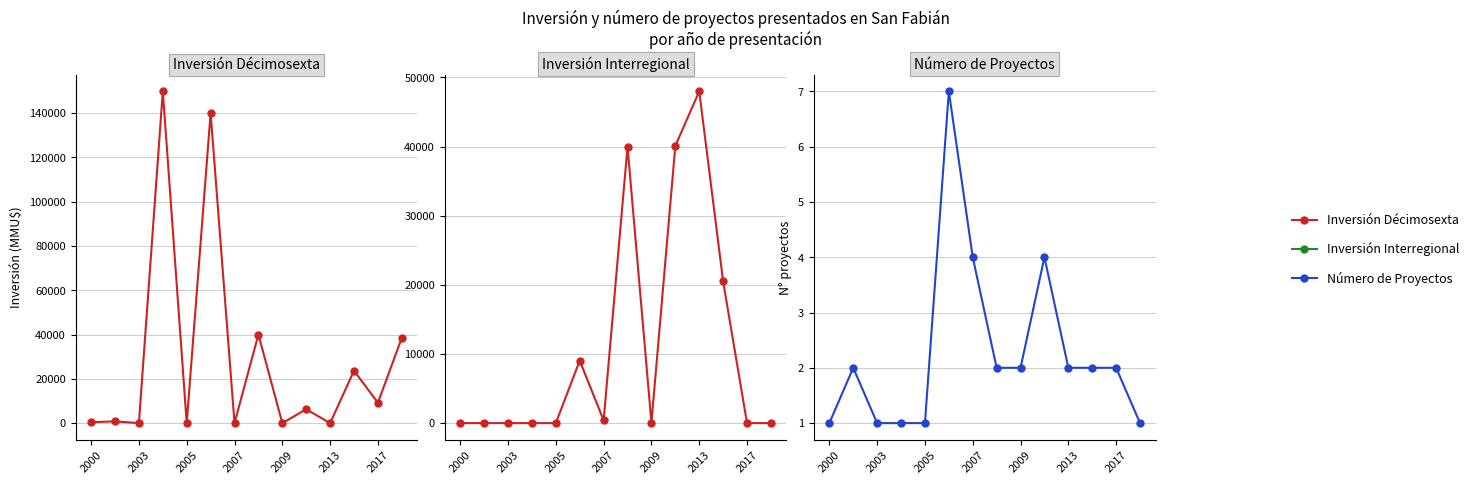

How many categories are shown in the chart?

14